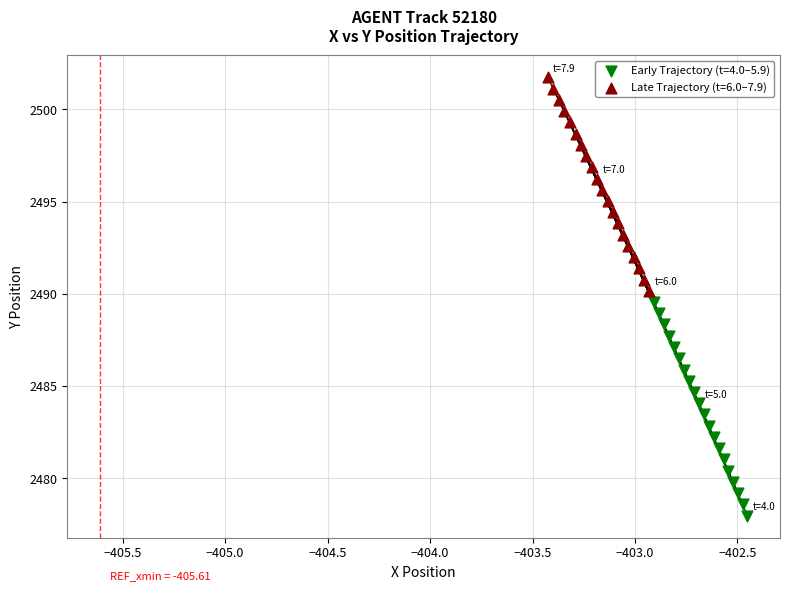

Which series reaches the maximum Y coordinate?

Late Trajectory (t=6.0–7.9)